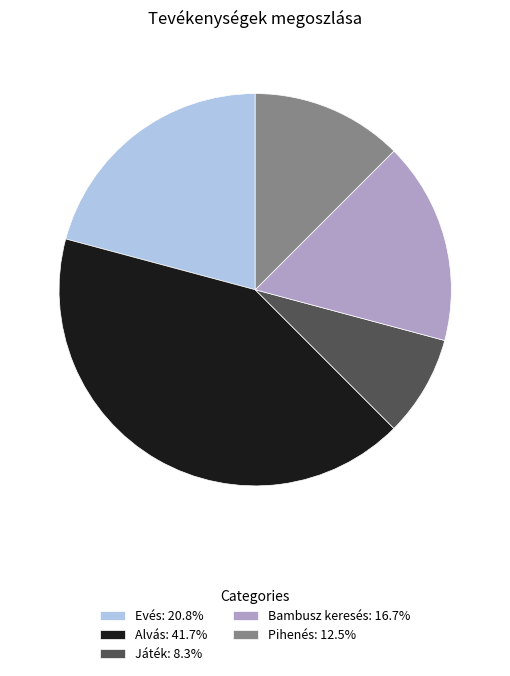

Is there a majority slice in this chart?

No